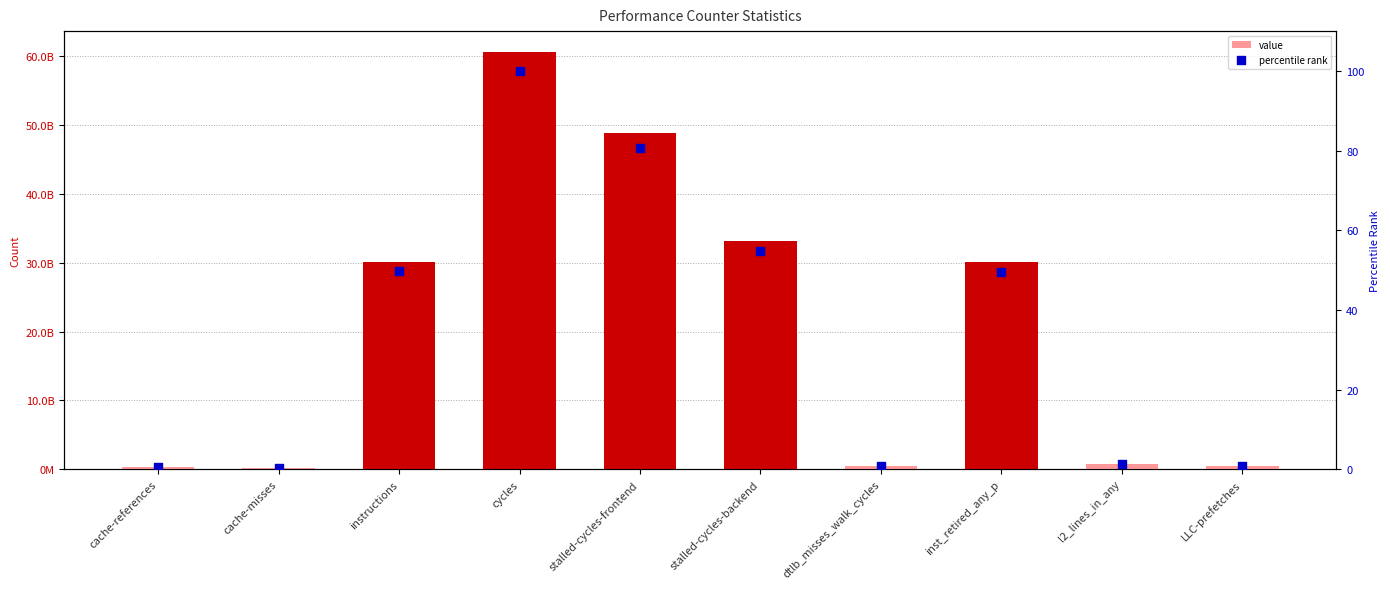

At how many categories does at least one series exceed 27219647511?

5